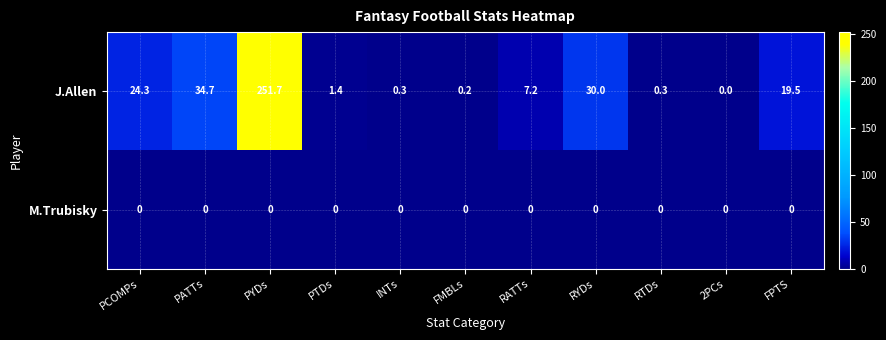

What is the difference between the maximum and minimum values in the J.Allen series?

251.7